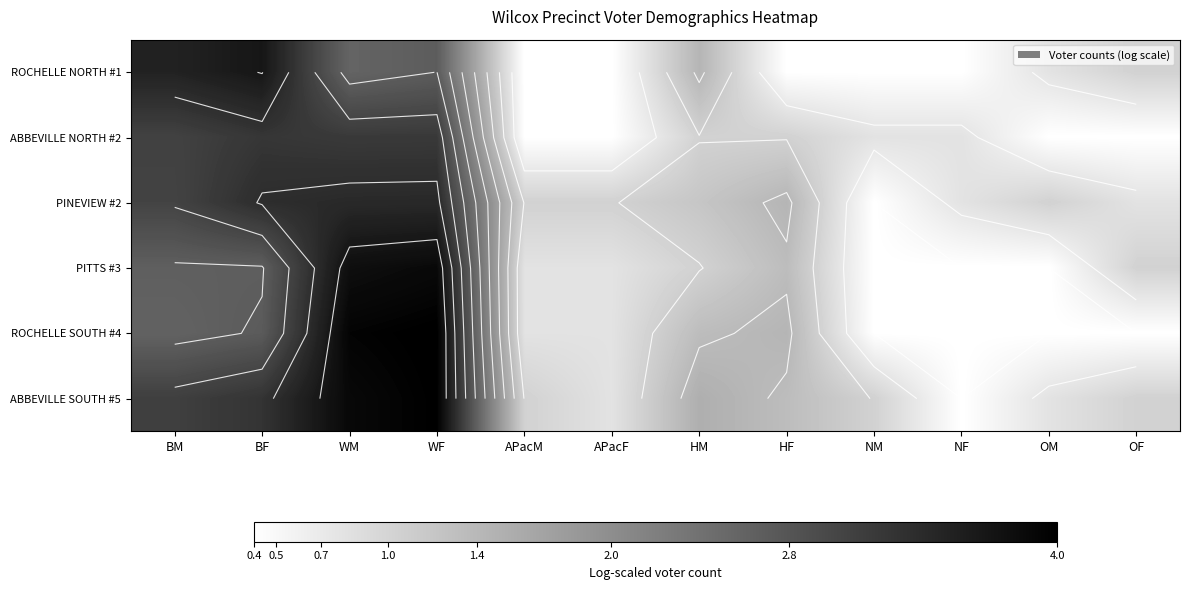

Is the value of ABBEVILLE SOUTH #5 at OM greater than the value of PITTS #3 at BM?

No